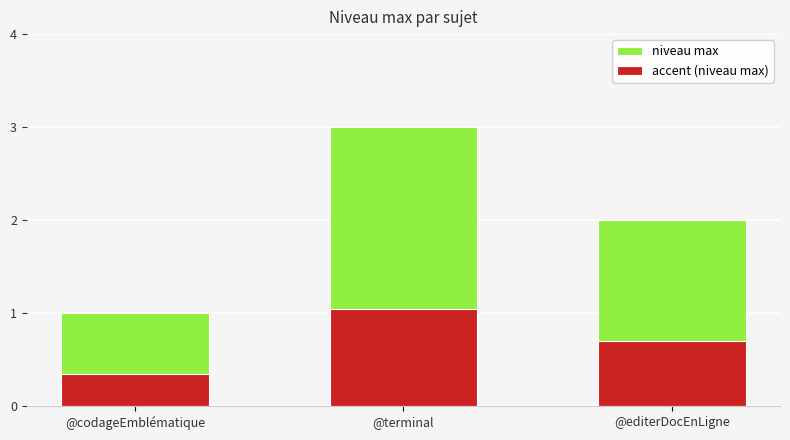

List the labels in order of accent (niveau max) value, largest first.

@terminal, @editerDocEnLigne, @codageEmblématique